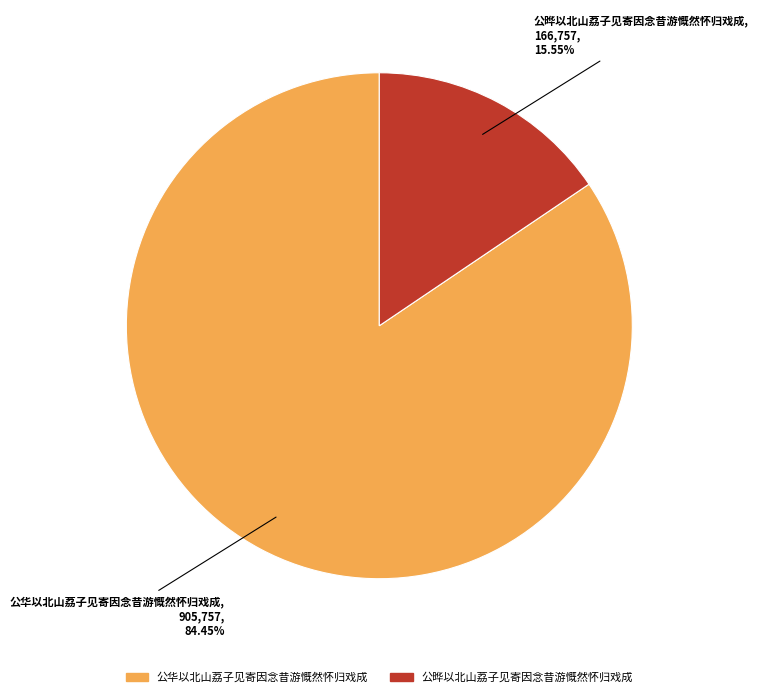

How many segments does this pie chart have?

2